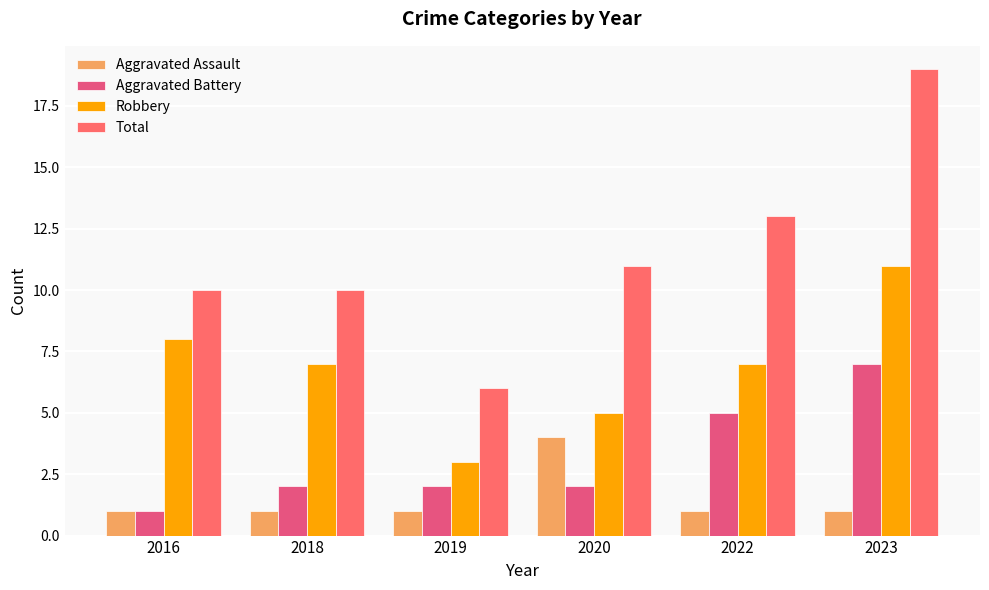

Which series changed the most between 2022 and 2023?

Total